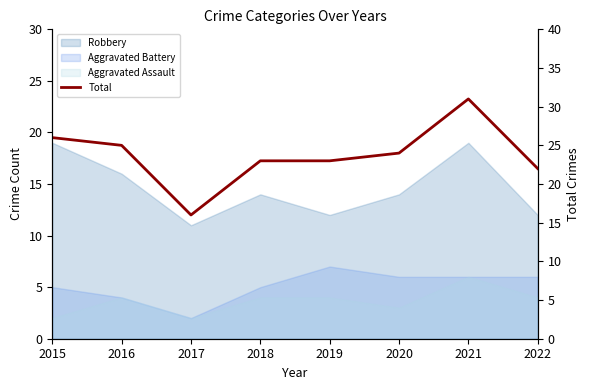

At which label does the data first exceed 24?

2015